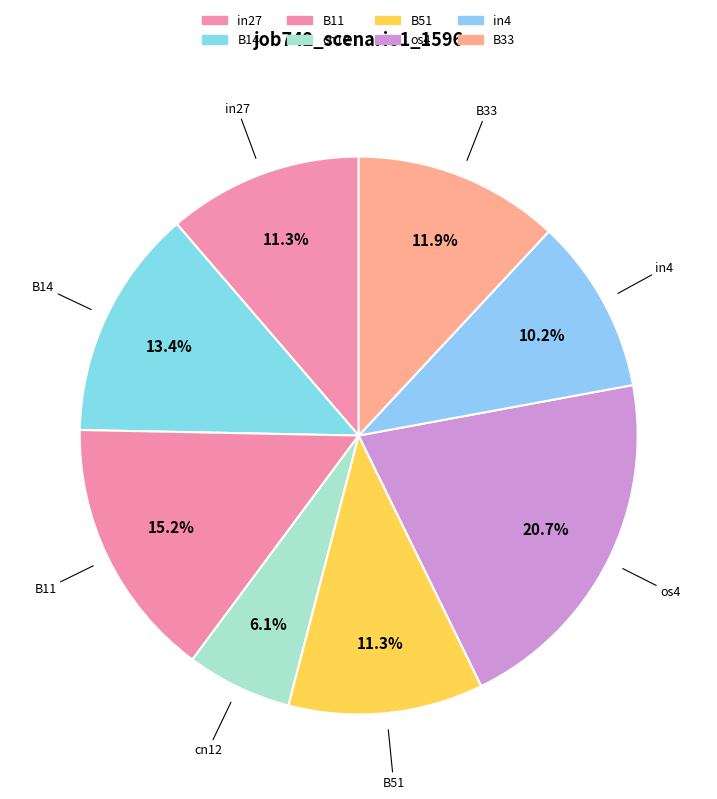

How many segments does this pie chart have?

8